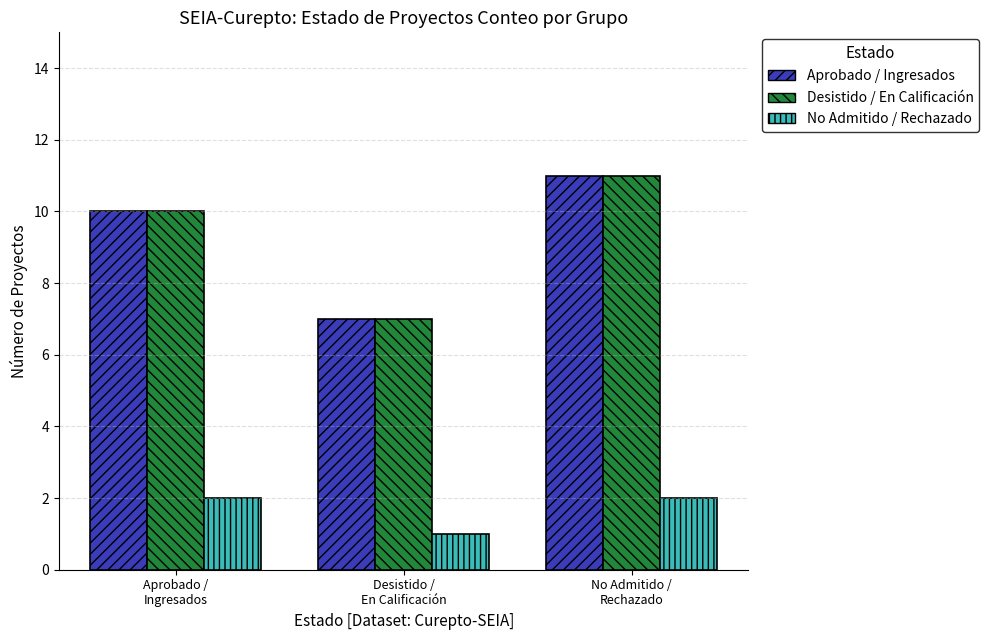

What is the minimum value shown in the chart?

1